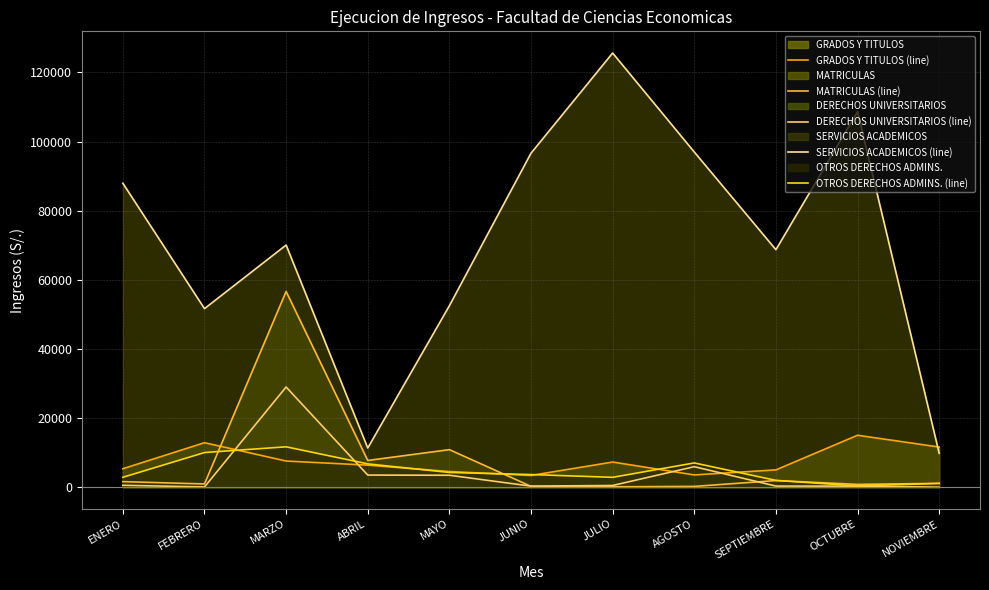

In DERECHOS UNIVERSITARIOS (line), how many points are lower than both neighbors (excluding endpoints)?

2